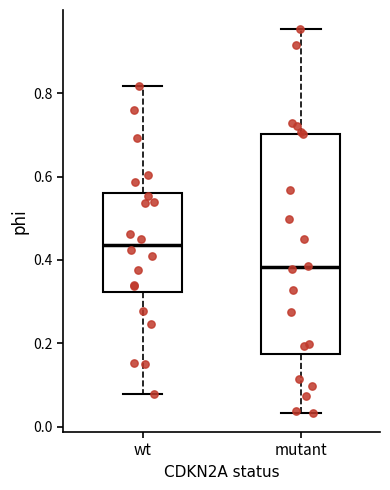

Reading left to right, transcribe this box plot: for each box, give where its median line is, the range the box spans, and where its two whiskers end, as read against the y-axis. The values are not printed on the chart, so give them approximately, as read against the axis.

wt: median 0.44, box 0.32 to 0.56, whiskers 0.08 to 0.82
mutant: median 0.38, box 0.18 to 0.70, whiskers 0.04 to 0.96